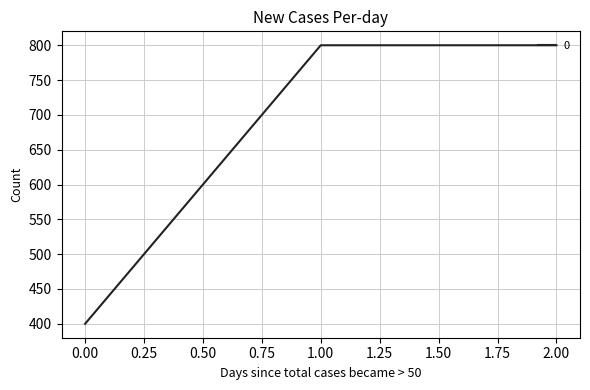

Approximately how many times larger is the value at 0.00 compared to 1.00?

0.5